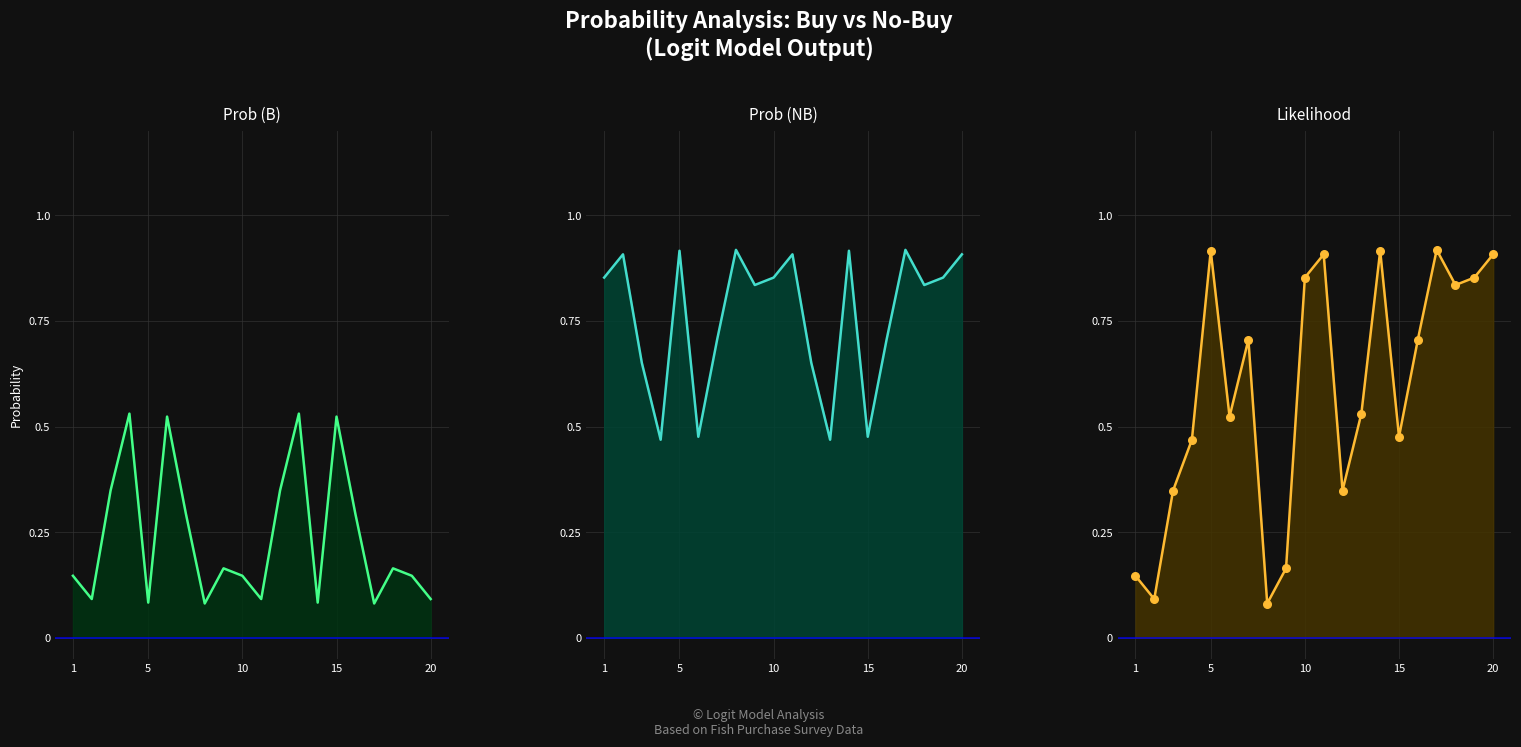

Which series contains the lowest Y value?

Prob (B)_line